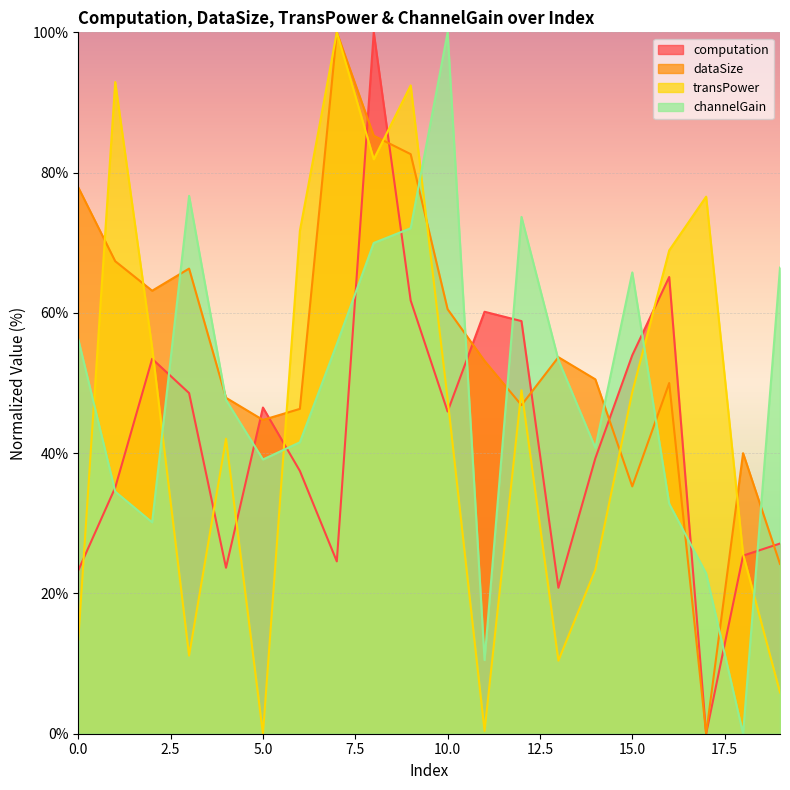

How many interior local peaks does the channelGain series have?

4